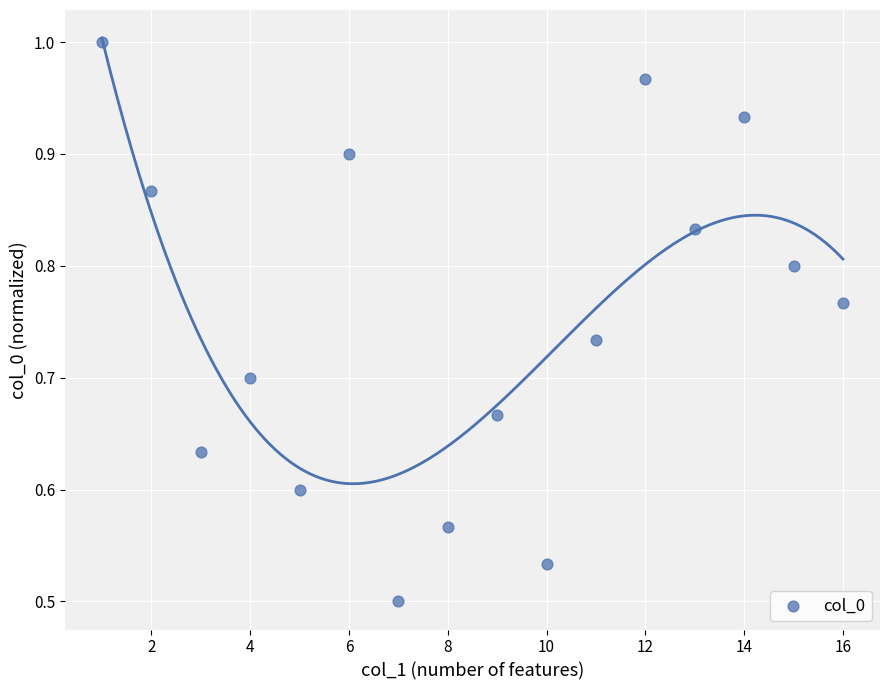

What is the range of X values (max minus min)?

15.0